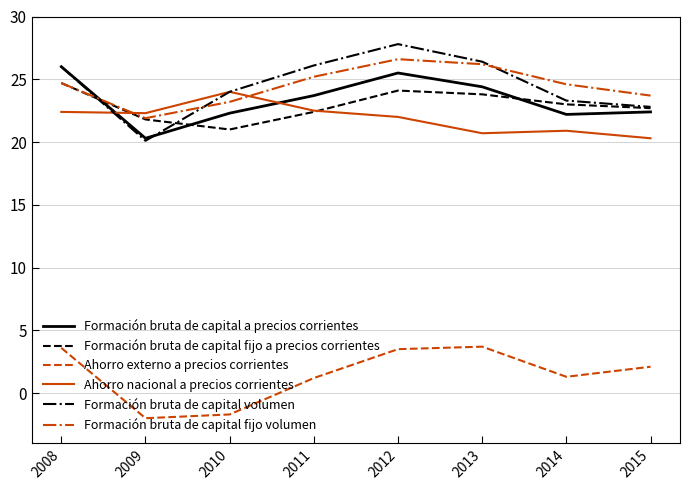

True or false: Formación bruta de capital fijo volumen has a value of 26.6 at 2012.

True